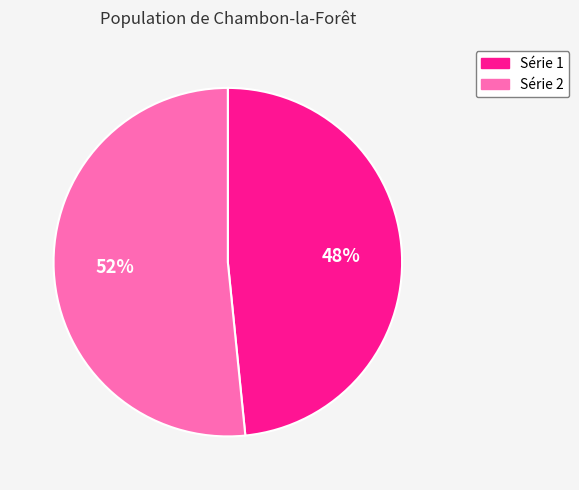

To the nearest percent, what is the average slice percentage?

50%